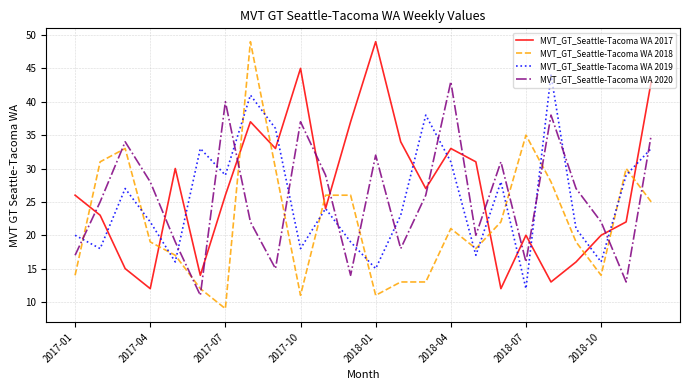

What is the maximum value for MVT_GT_Seattle-Tacoma WA 2020?

43